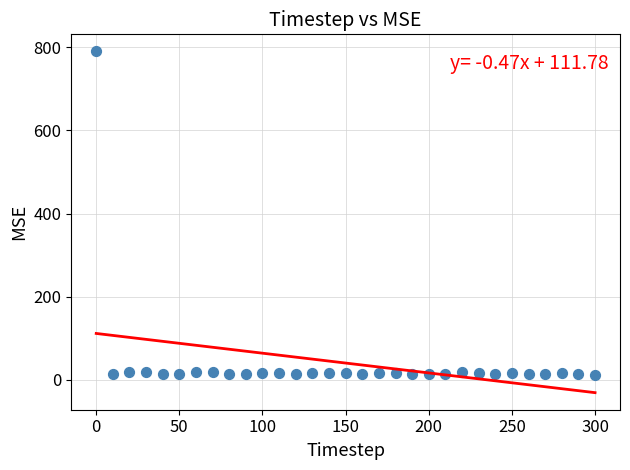

What is the range of X values (max minus min)?

300.0